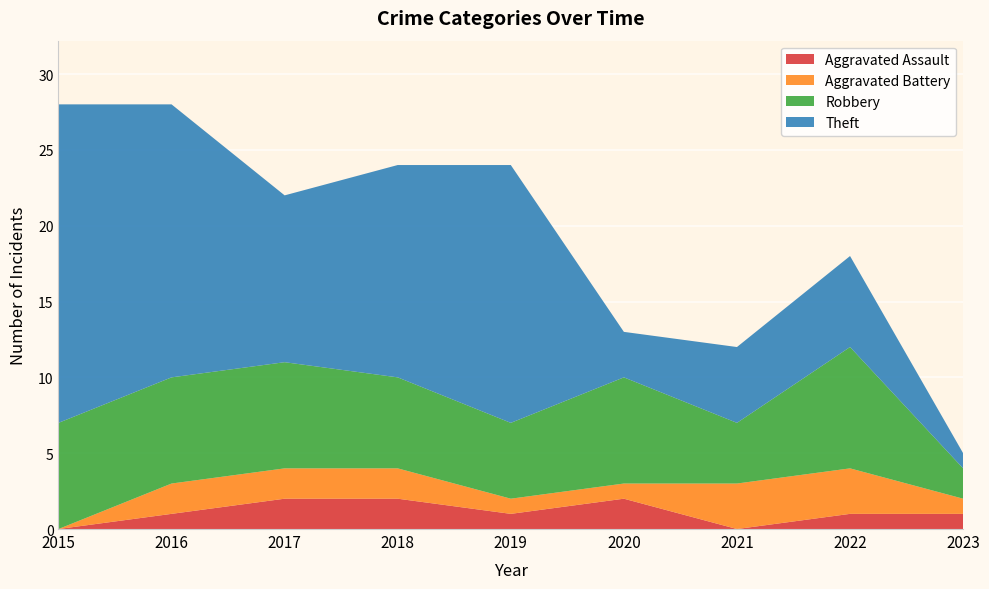

Reading right to left, what are all the values shown in this chart?

Aggravated Assault: 2023=1	2022=1	2021=0	2020=2	2019=1	2018=2	2017=2	2016=1	2015=0
Aggravated Battery: 2023=1	2022=3	2021=3	2020=1	2019=1	2018=2	2017=2	2016=2	2015=0
Robbery: 2023=2	2022=8	2021=4	2020=7	2019=5	2018=6	2017=7	2016=7	2015=7
Theft: 2023=1	2022=6	2021=5	2020=3	2019=17	2018=14	2017=11	2016=18	2015=21